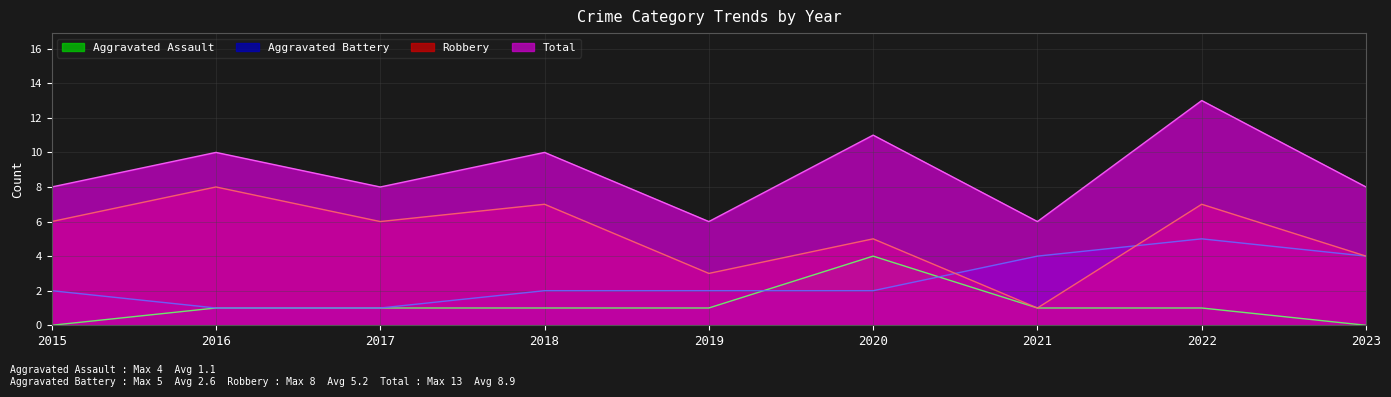

What is the total value across all series at 2023?

16